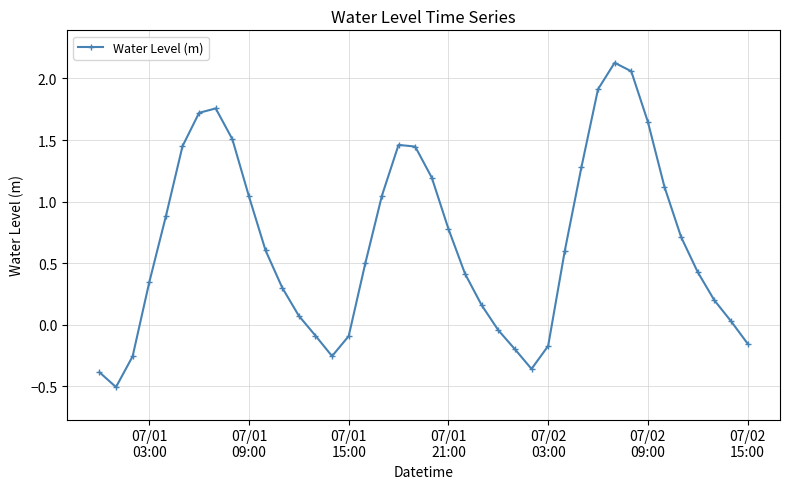

How many interior local peaks (higher than both neighbors) does the data have?

3